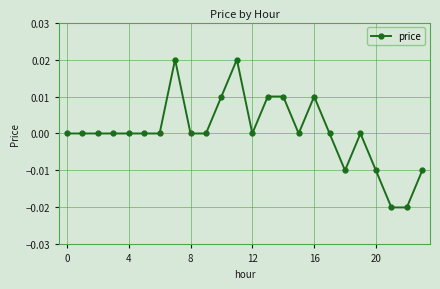

Count the number of categories in the chart.

24